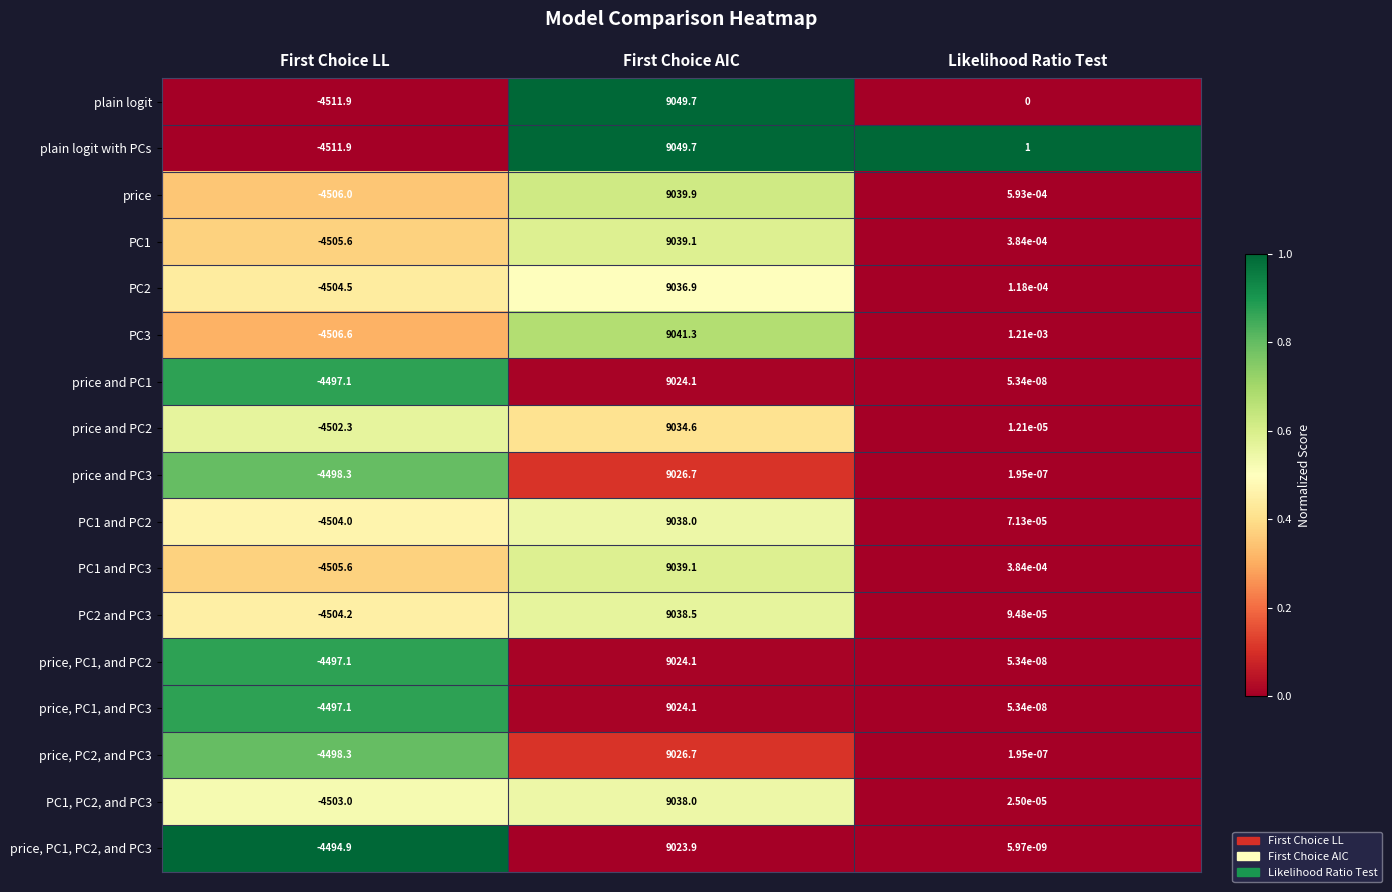

At which label is price and PC2 closest to 2266?

Likelihood Ratio Test